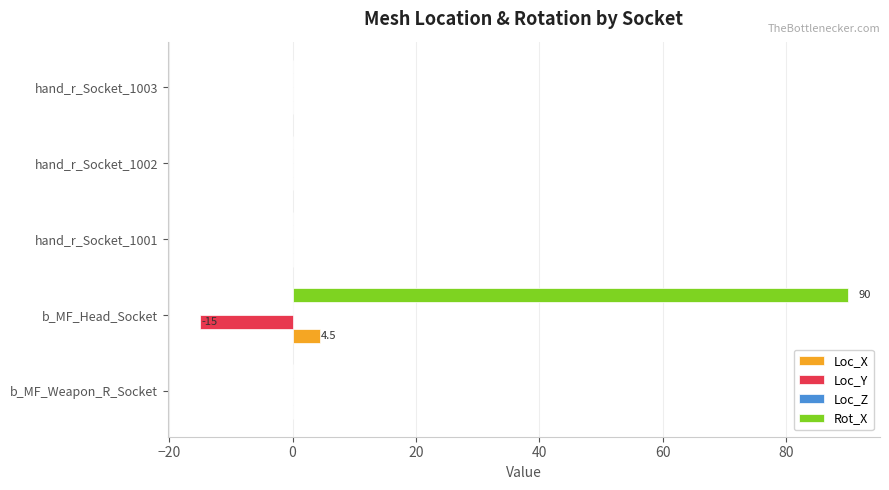

What is the maximum value for Rot_X?

90.0